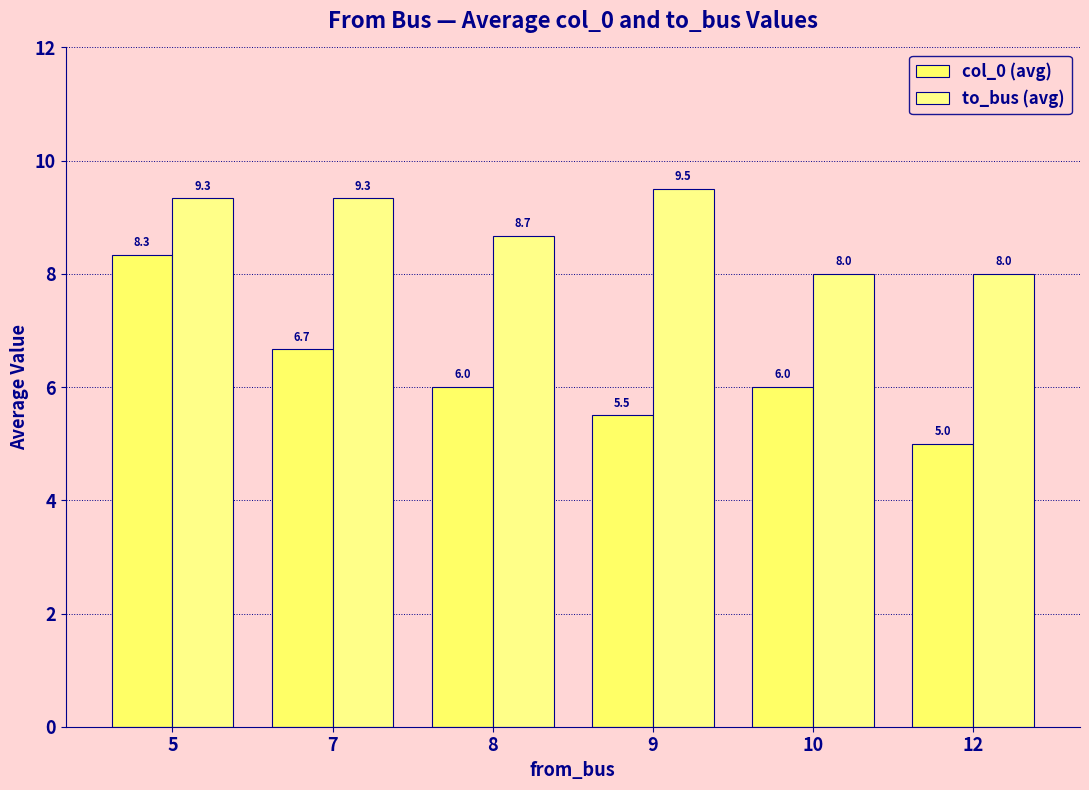

Reading left to right, transcribe all the data shown in this chart.

col_0 (avg): 5=8.3	7=6.7	8=6.0	9=5.5	10=6.0	12=5.0
to_bus (avg): 5=9.3	7=9.3	8=8.7	9=9.5	10=8.0	12=8.0